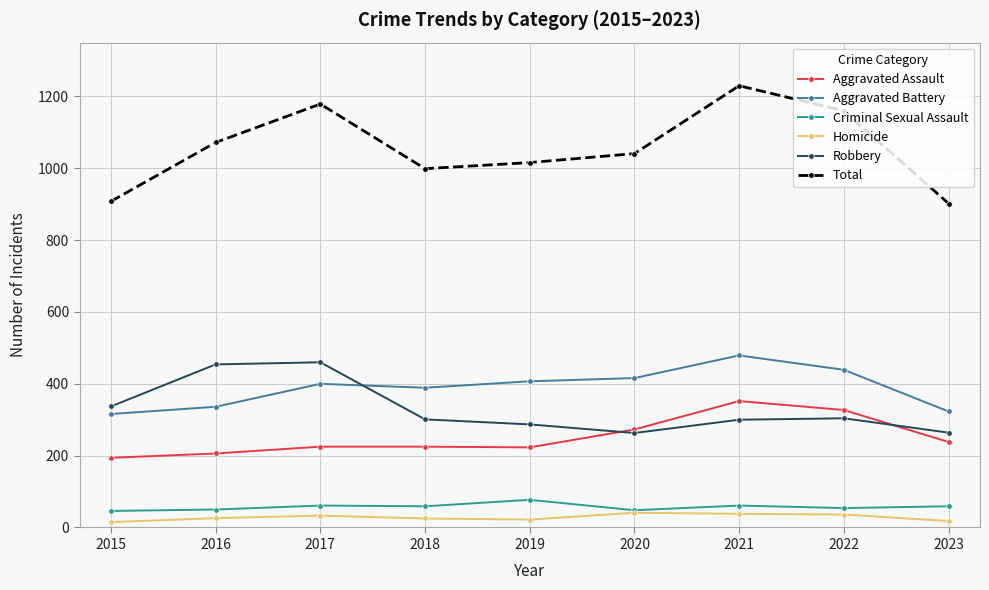

True or false: Robbery and Total intersect in this chart.

False